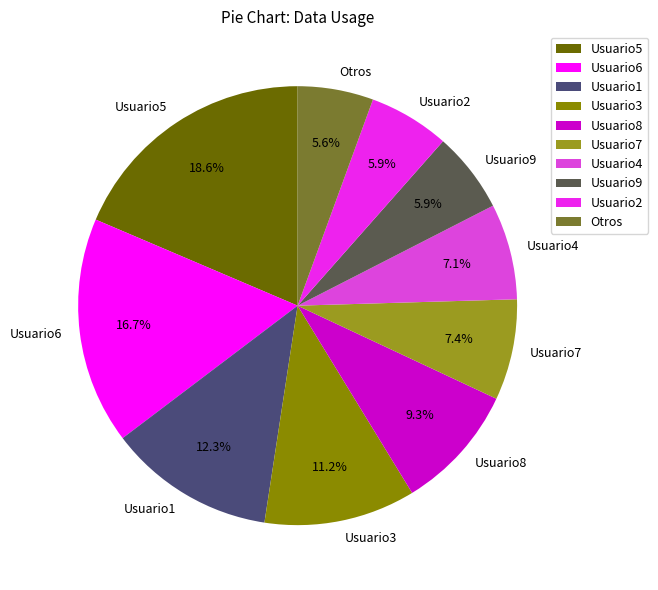

Does Usuario2 account for over 50% of the chart?

No